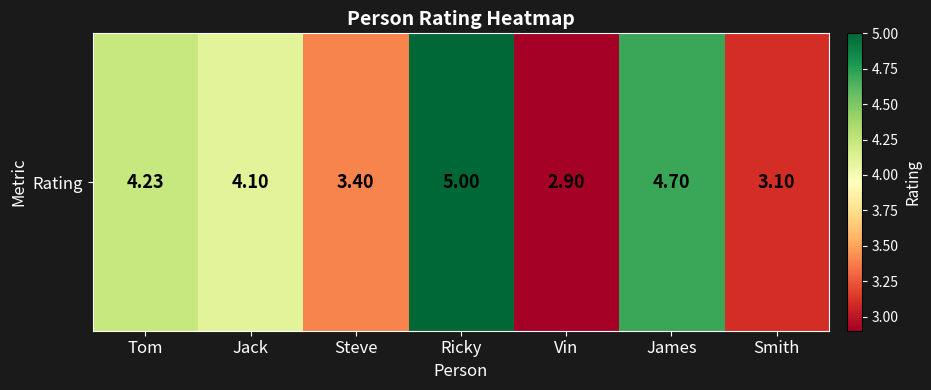

Reading left to right, what are all the values shown in this chart?

4.2	4.1	3.4	5.0	2.9	4.7	3.1